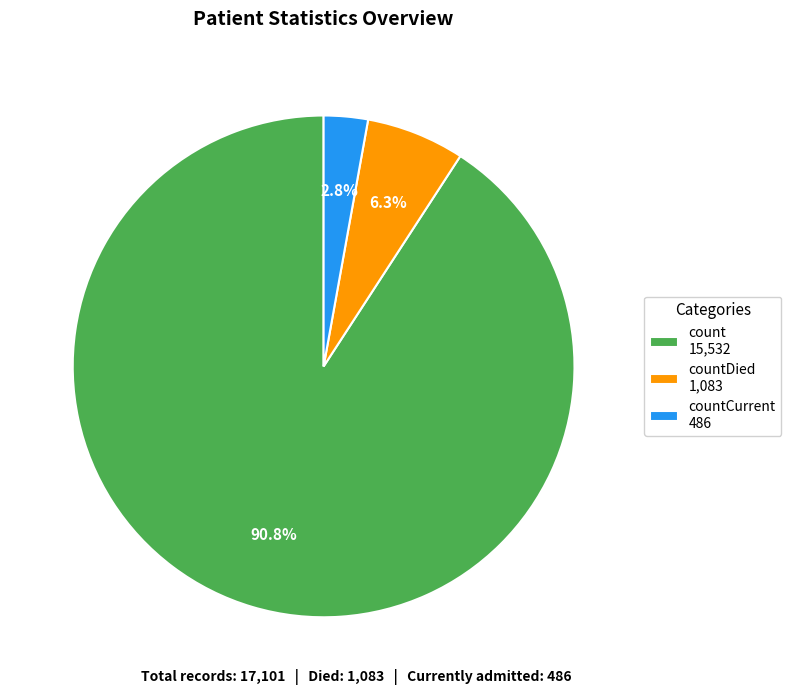

Is there any slice that represents more than half of the pie?

Yes